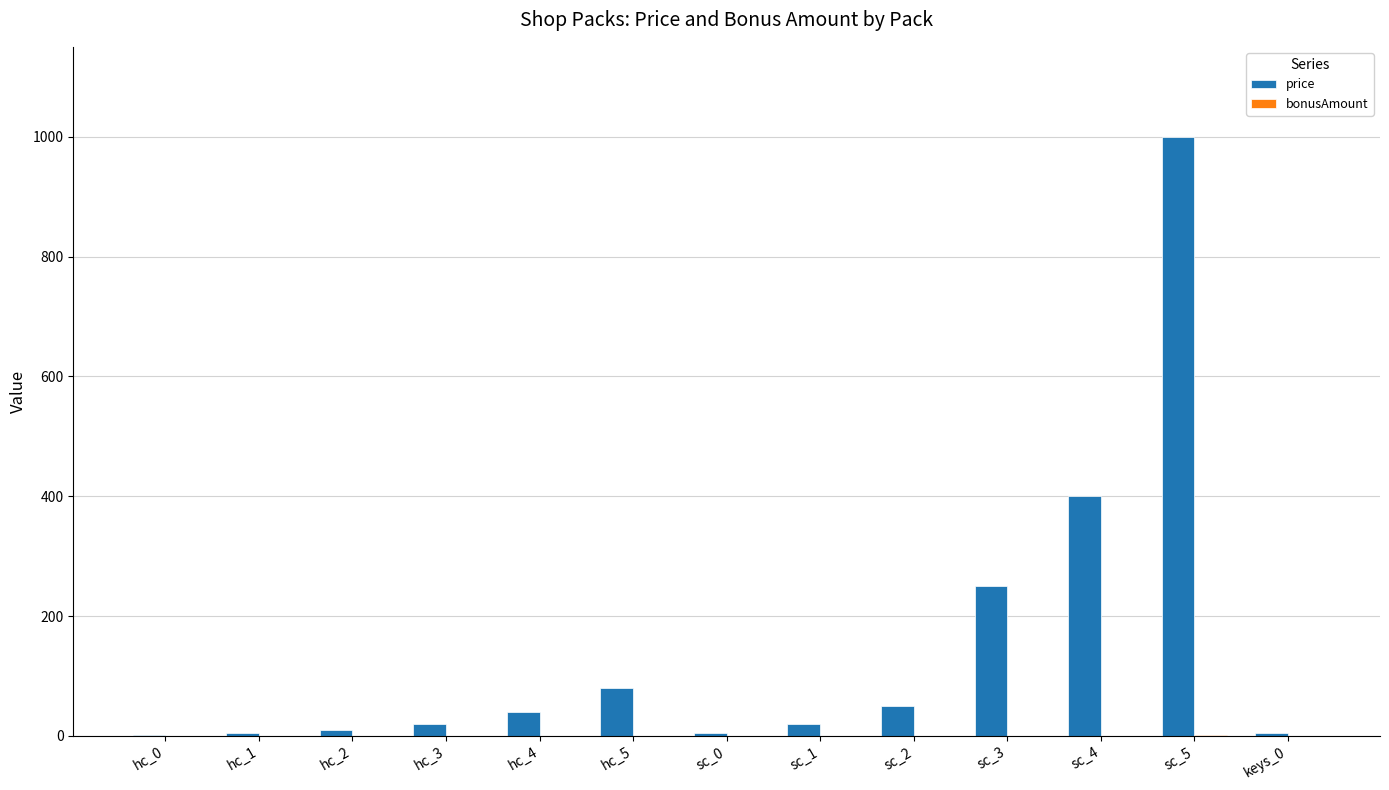

What is the greatest value displayed?

1000.0